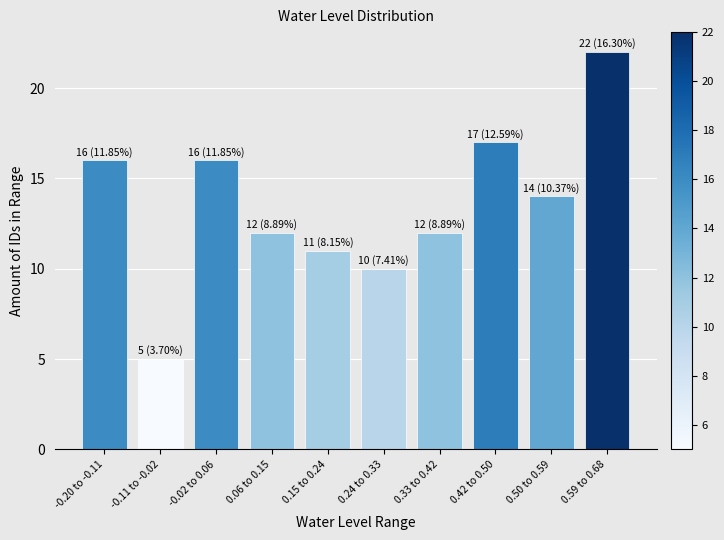

Reading left to right, what are all the values shown in this chart?

-0.20 to -0.11=16	-0.11 to -0.02=5	-0.02 to 0.06=16	0.06 to 0.15=12	0.15 to 0.24=11	0.24 to 0.33=10	0.33 to 0.42=12	0.42 to 0.50=17	0.50 to 0.59=14	0.59 to 0.68=22